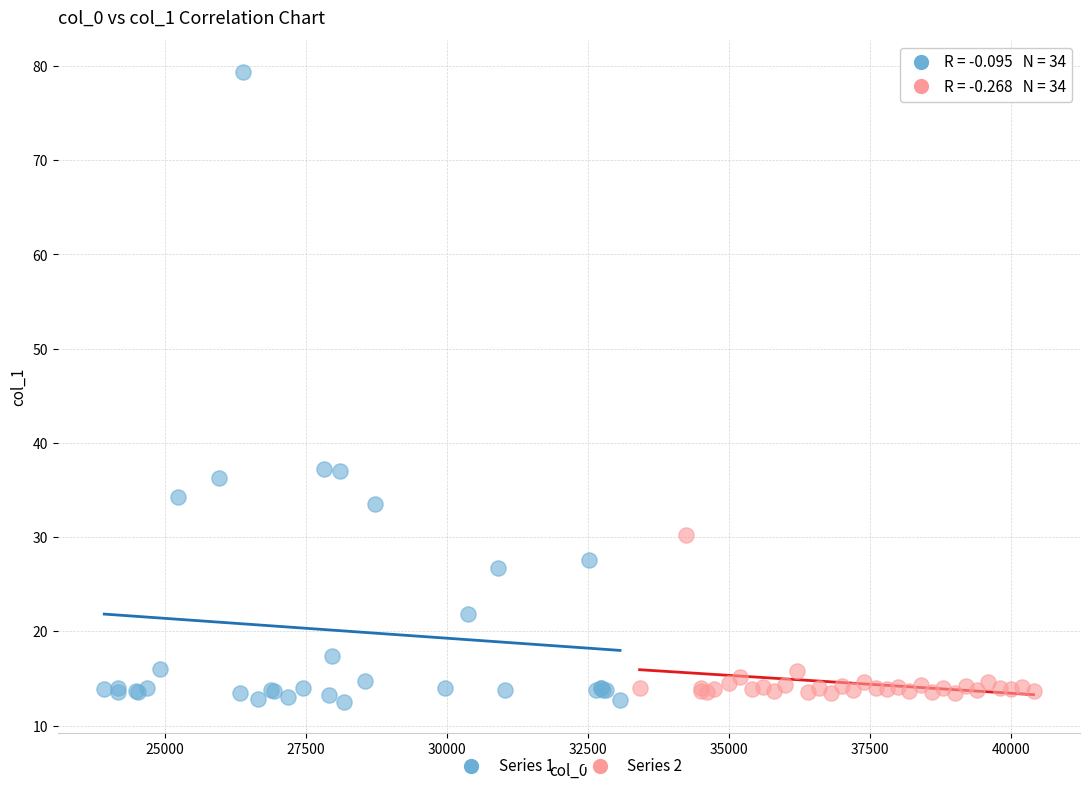

Which series has the largest Y range (max minus min)?

Series 1